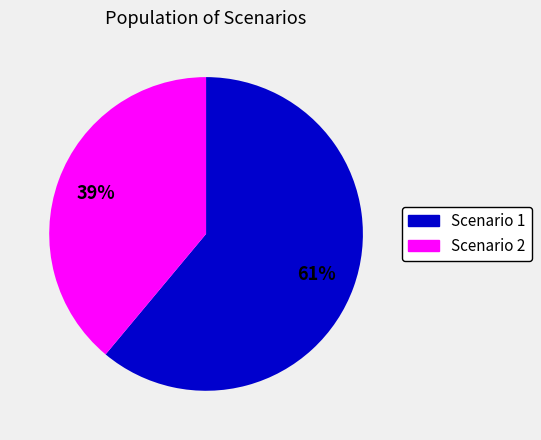

To the nearest percent, what is the average slice percentage?

50%